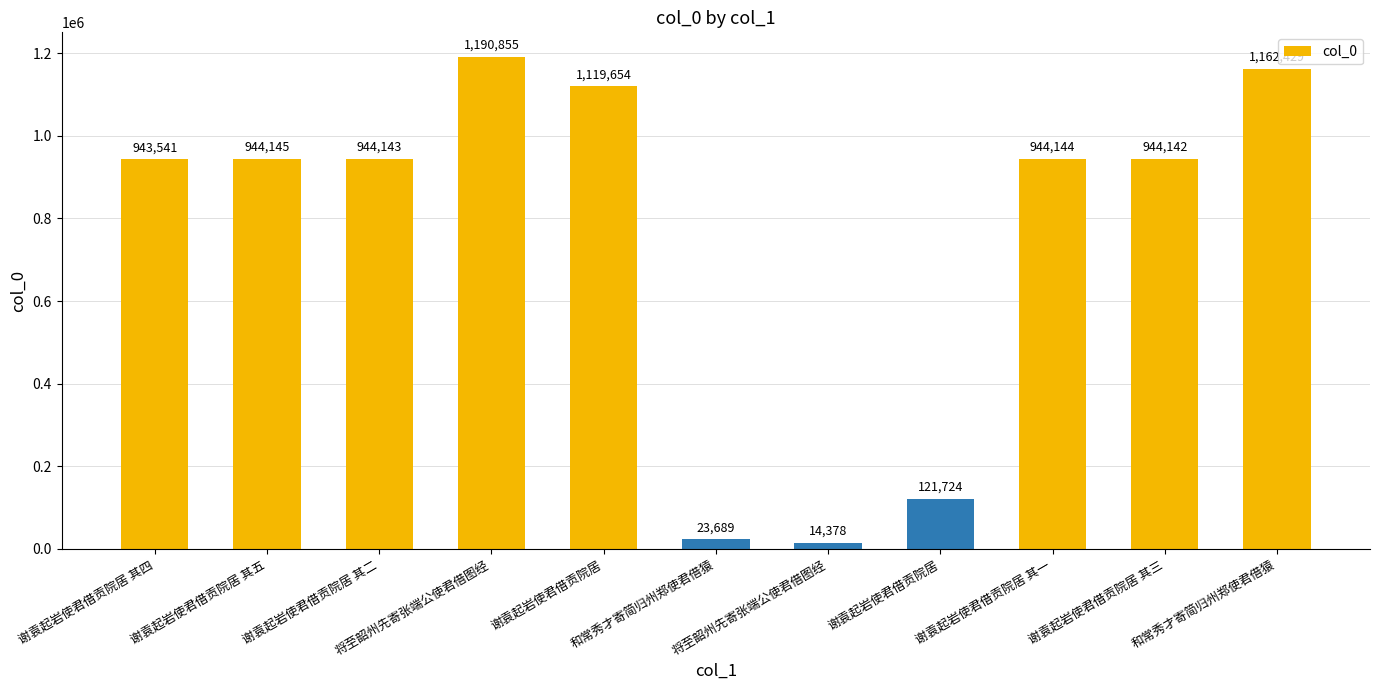

What is the difference between the maximum and minimum values?

1176477